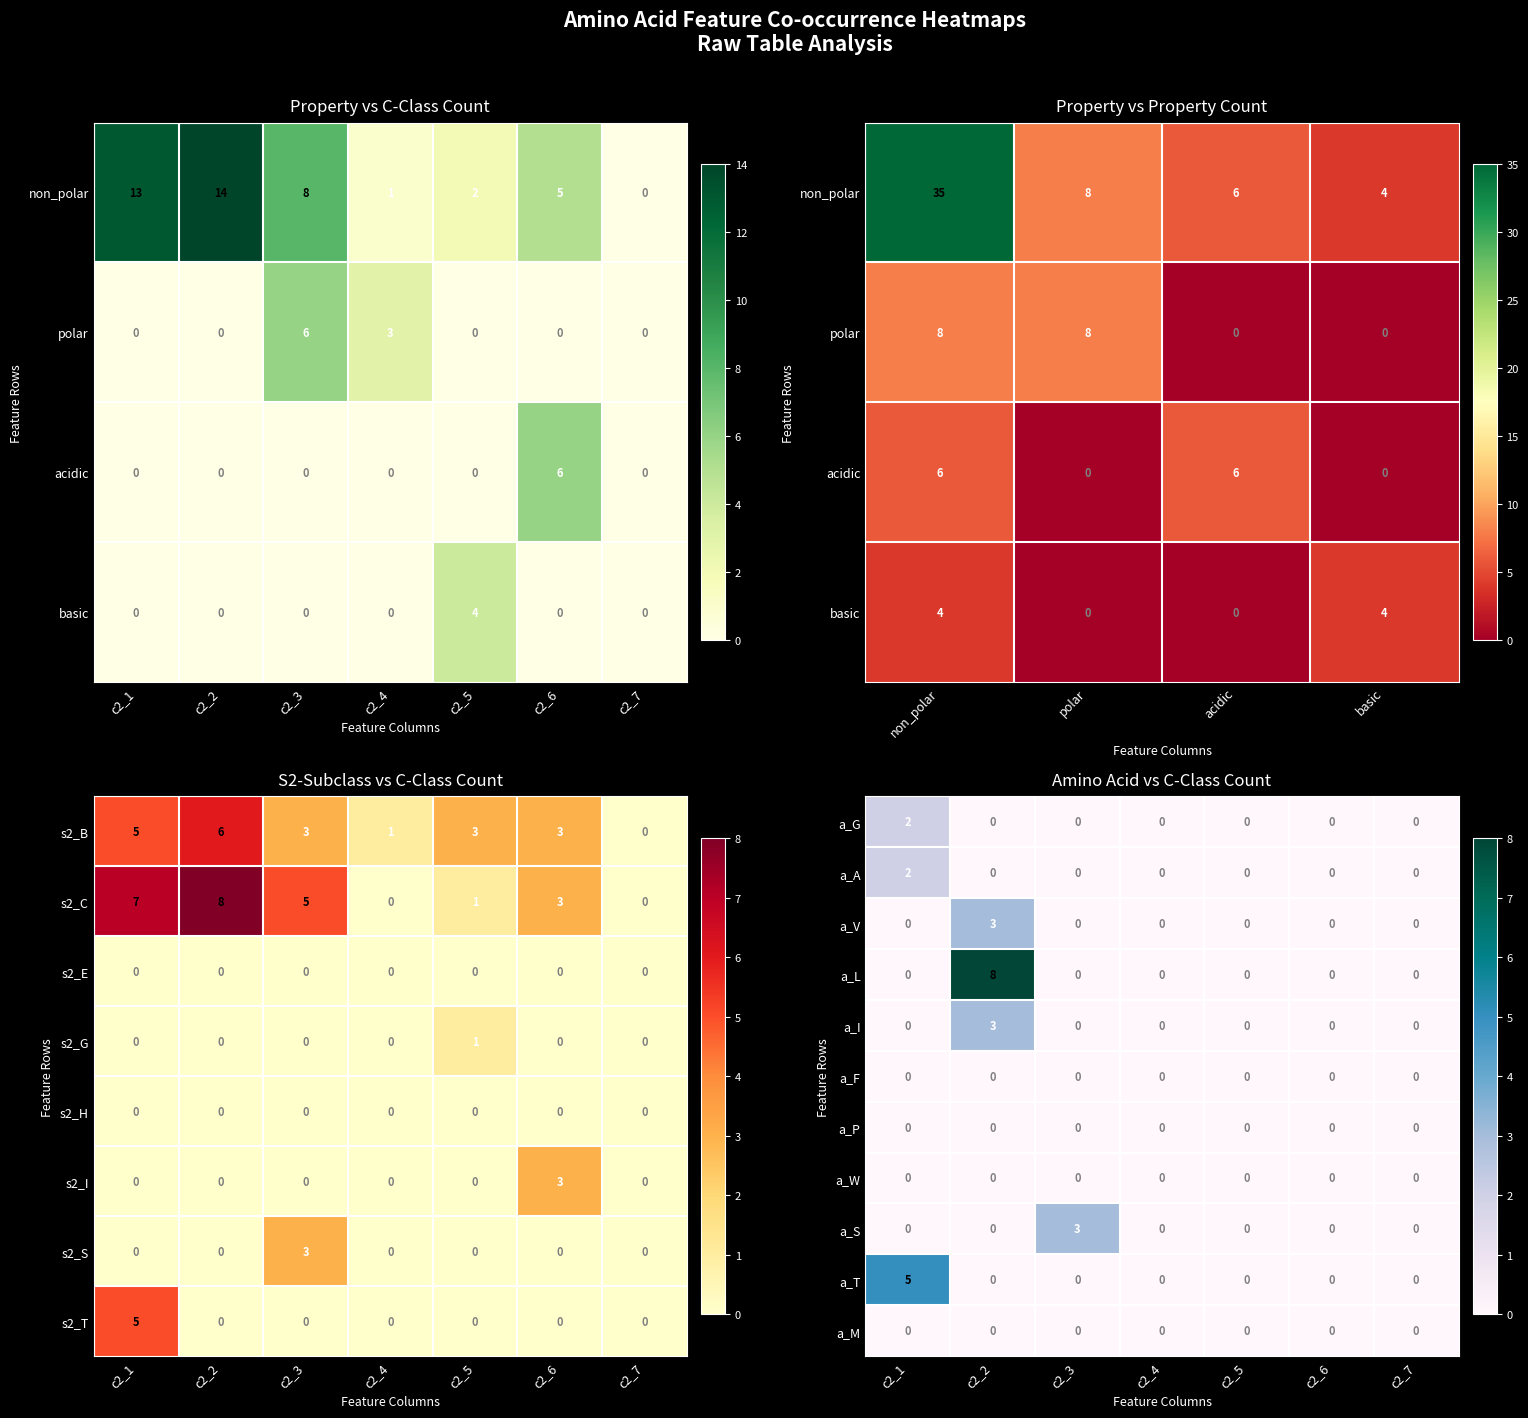

Is the value of a_I at c2_2 greater than the value of a_V at c2_3?

Yes